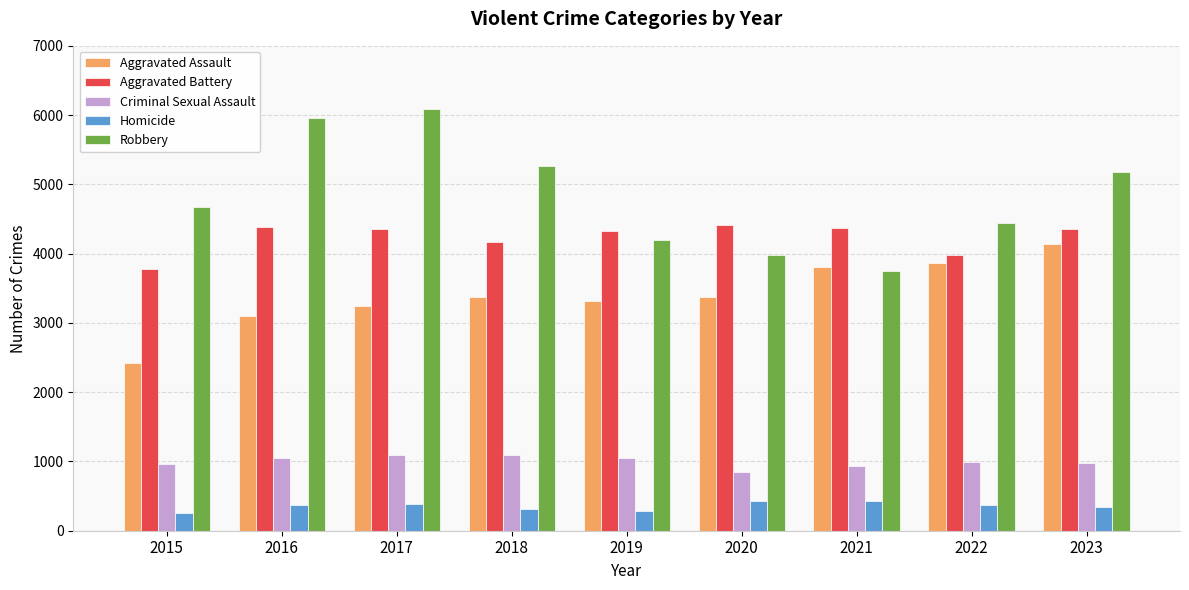

Which series has the widest spread of values?

Robbery